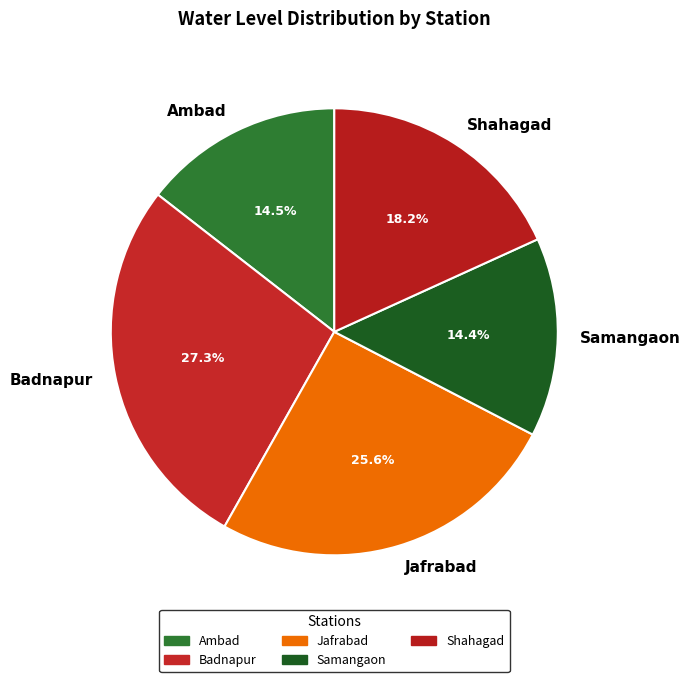

Which slice is the largest?

Badnapur